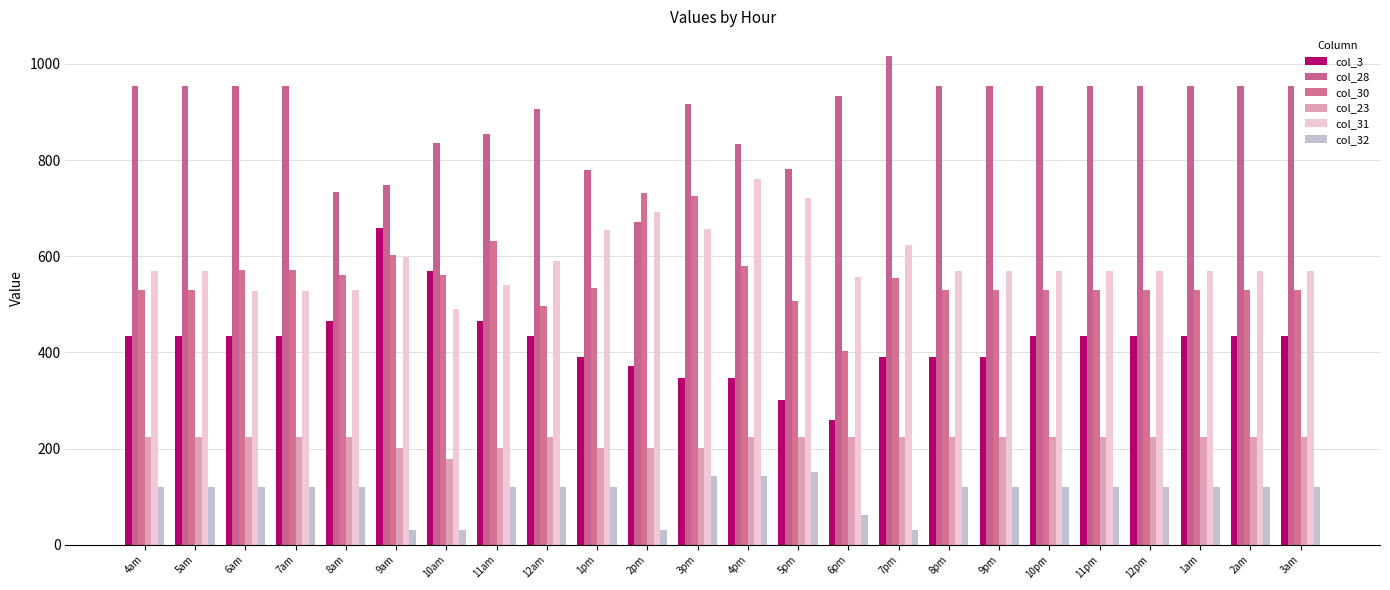

What value does the col_3 series have at 12am?

433.9